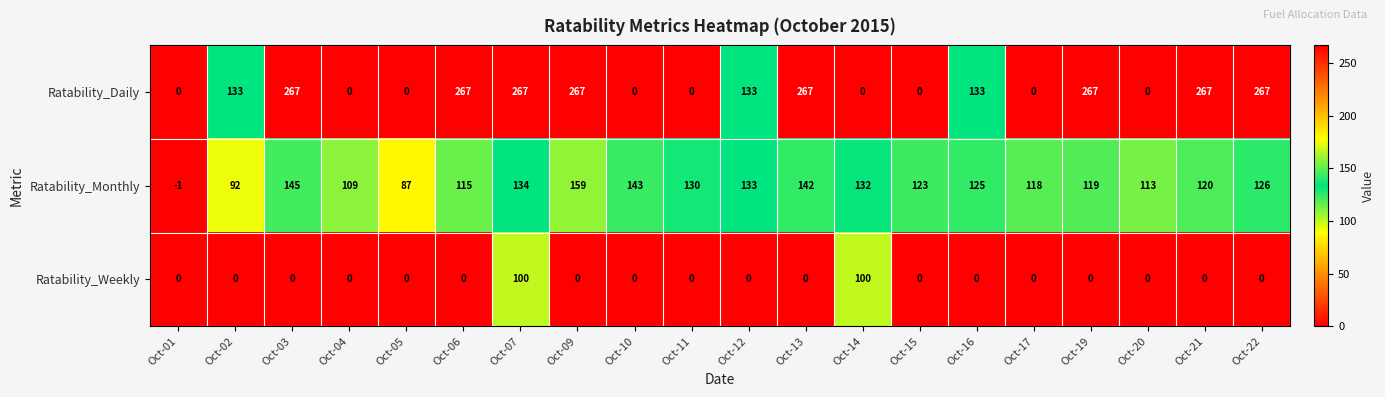

The Ratability_Monthly series shows 159 at Oct-09. True or false?

True